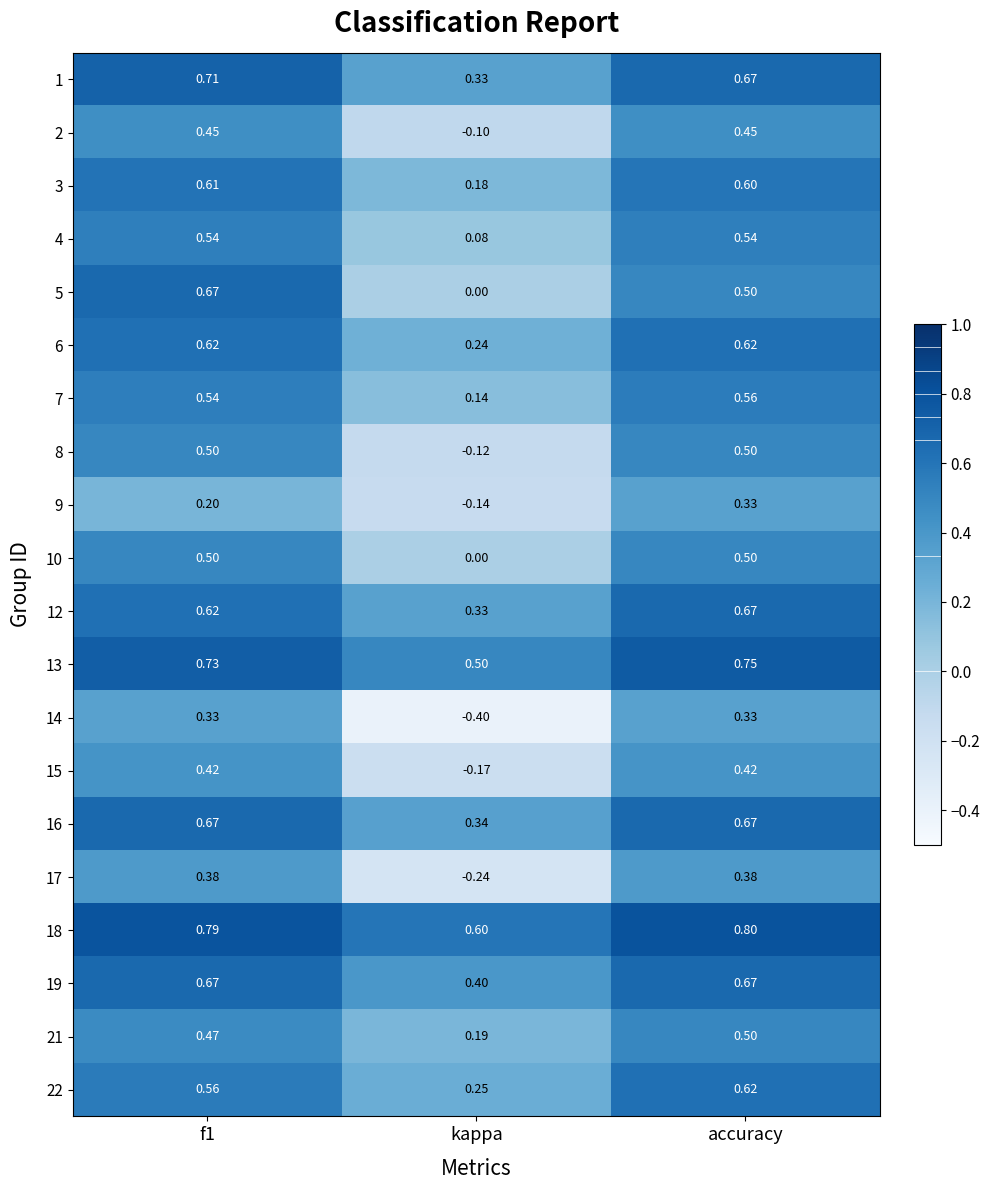

Which category has the lowest value across all series?

kappa